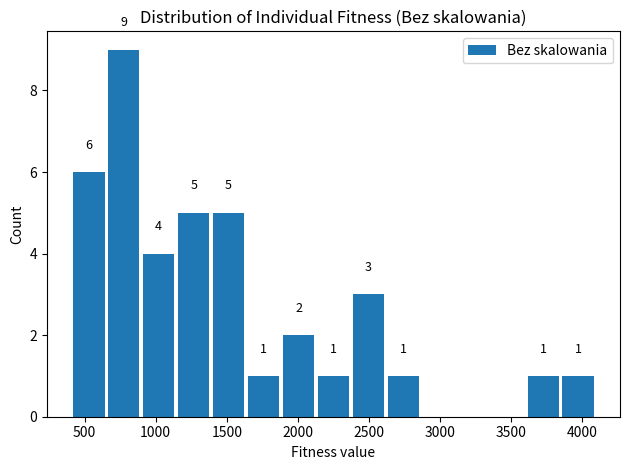

Over which range of the x-axis is the bar tallest?

650 to 900